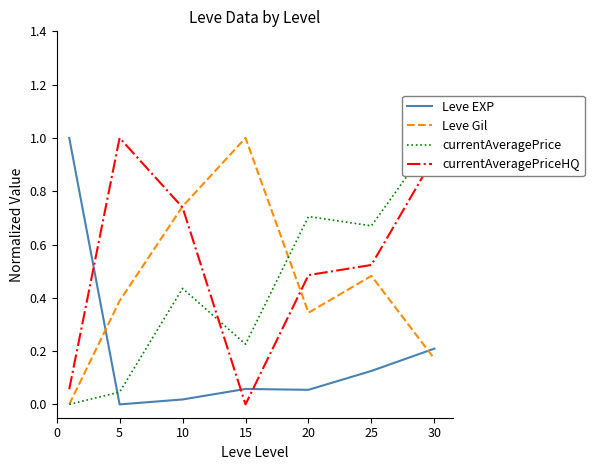

Reading left to right, extract all data points from this chart.

Leve EXP: 1.0	0.0	0.0	0.1	0.1	0.1	0.2
Leve Gil: 0.0	0.4	0.7	1.0	0.3	0.5	0.2
currentAveragePrice: 0.0	0.0	0.4	0.2	0.7	0.7	1.0
currentAveragePriceHQ: 0.1	1.0	0.7	0.0	0.5	0.5	0.9